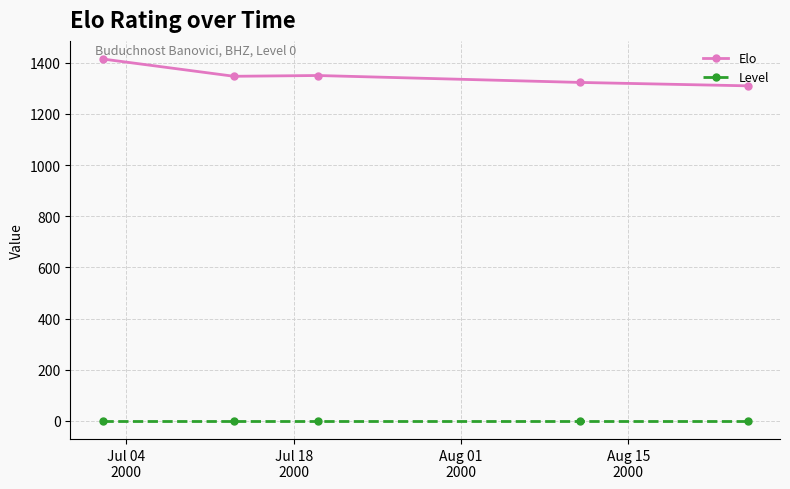

What is the average value of the Elo series?

1349.3